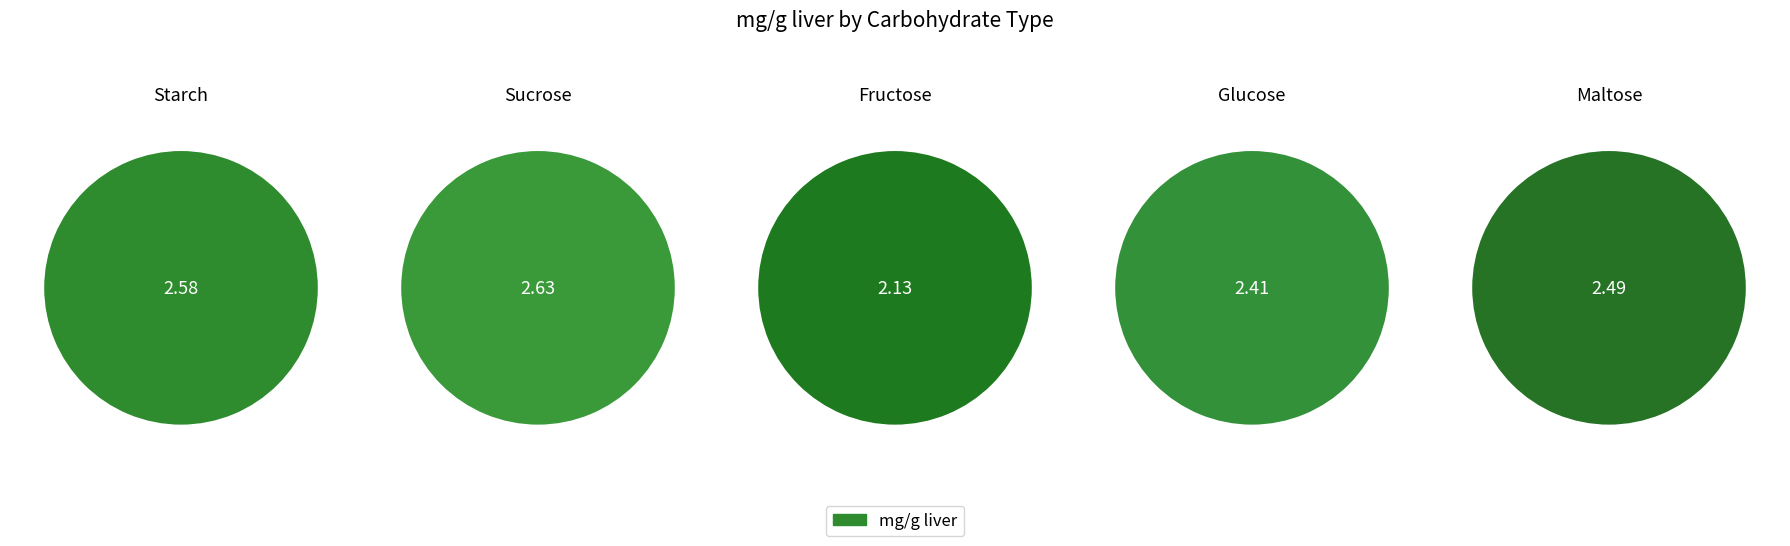

Does Starch represent more than half of the total?

No